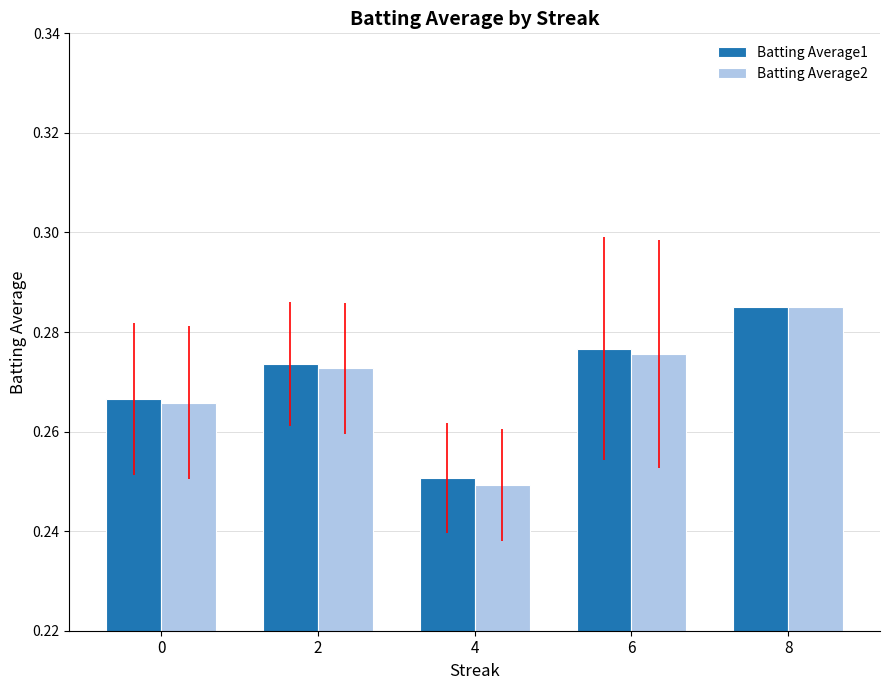

Which series has the widest spread of values?

Batting Average2